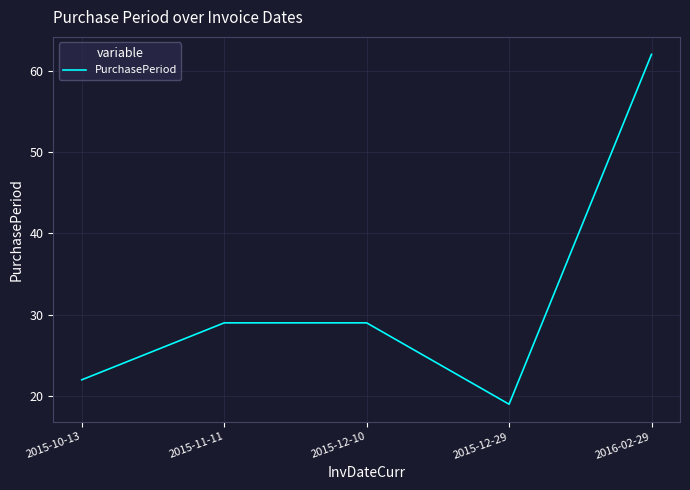

What position from the right is 2015-12-10?

3